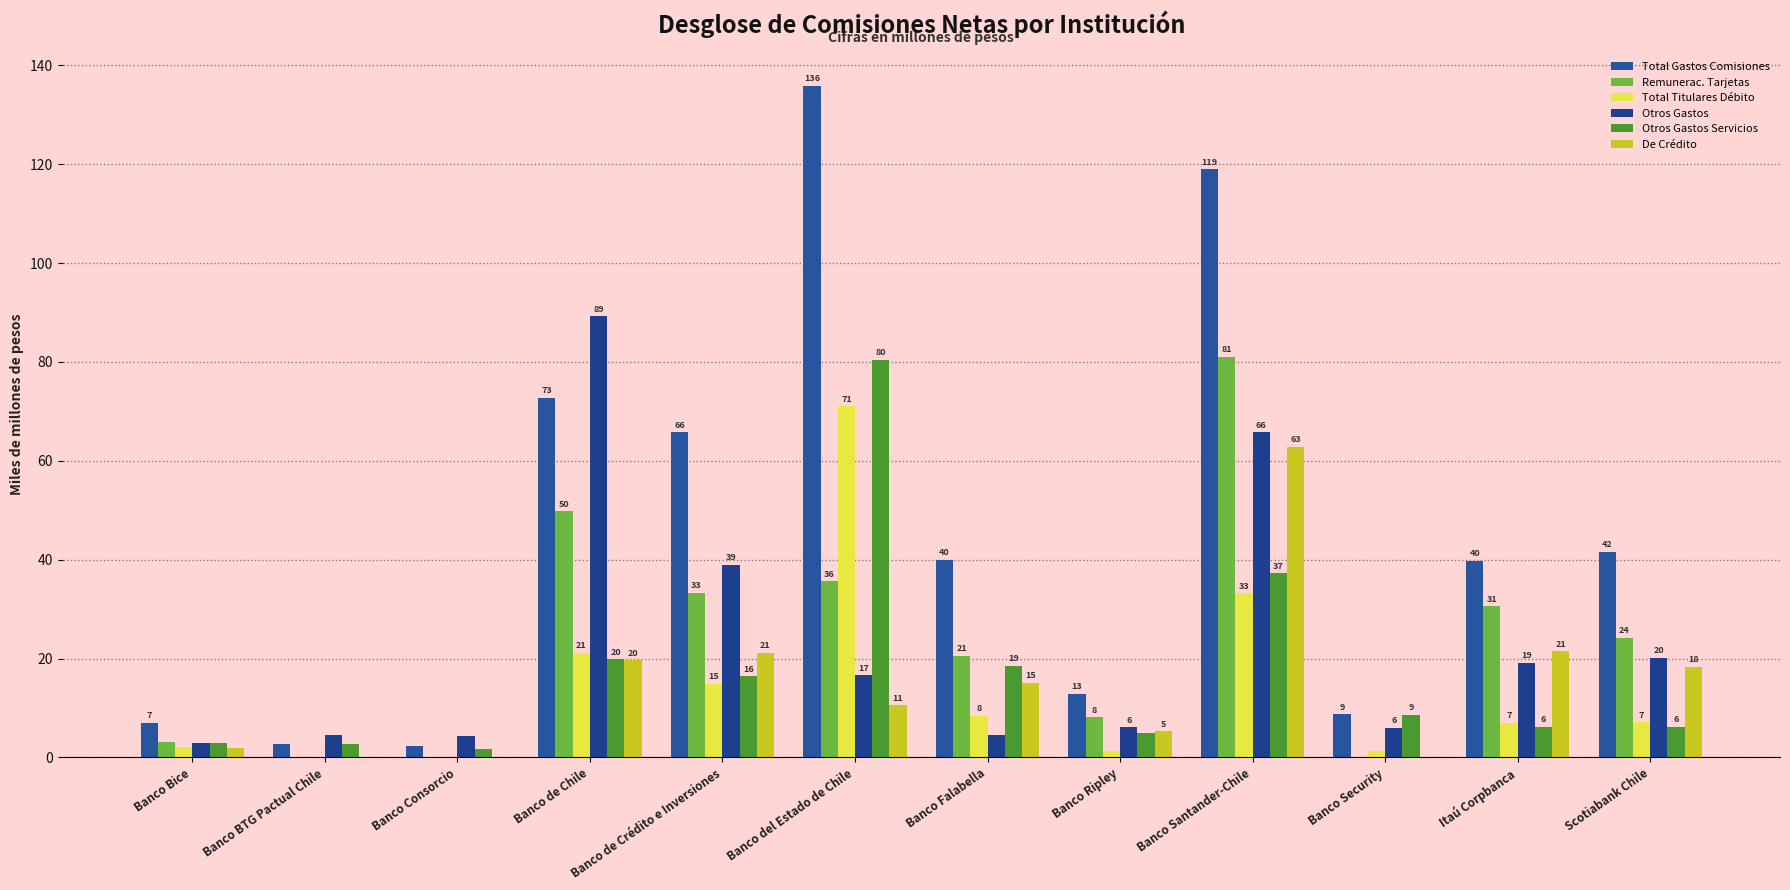

Is the value of Total Titulares Débito at Banco del Estado de Chile greater than the value of Otros Gastos at Banco Ripley?

Yes